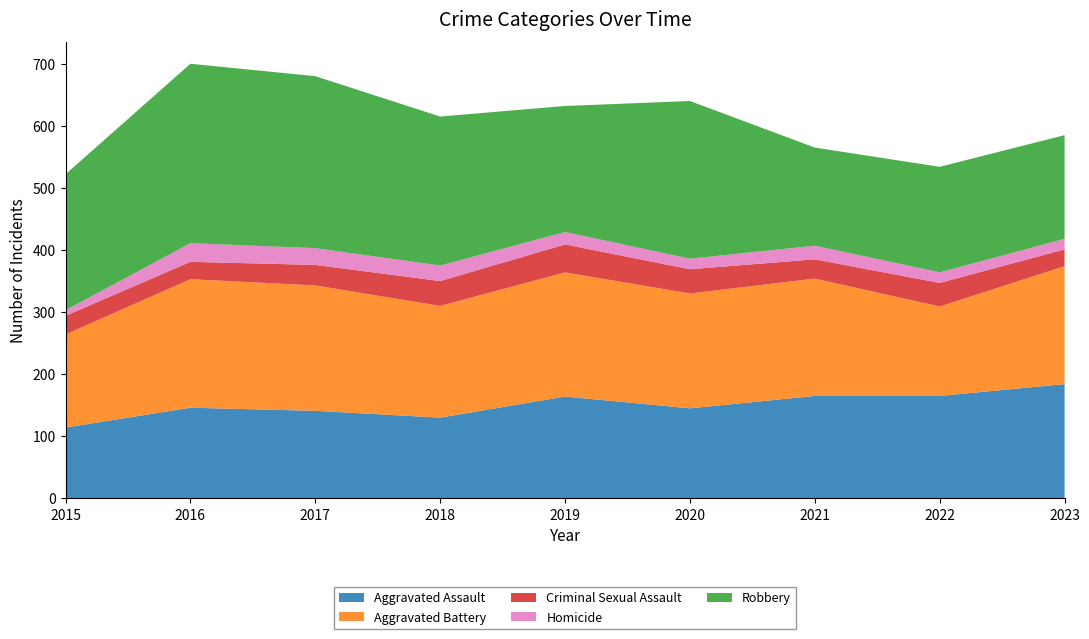

Reading left to right, transcribe all the data shown in this chart.

Aggravated Assault: 114	146	141	130	164	145	165	165	184
Aggravated Battery: 150	207	202	180	200	185	189	144	190
Criminal Sexual Assault: 30	28	33	40	45	39	31	38	27
Homicide: 9	30	27	25	20	17	22	17	17
Robbery: 219	289	277	240	203	254	158	170	167